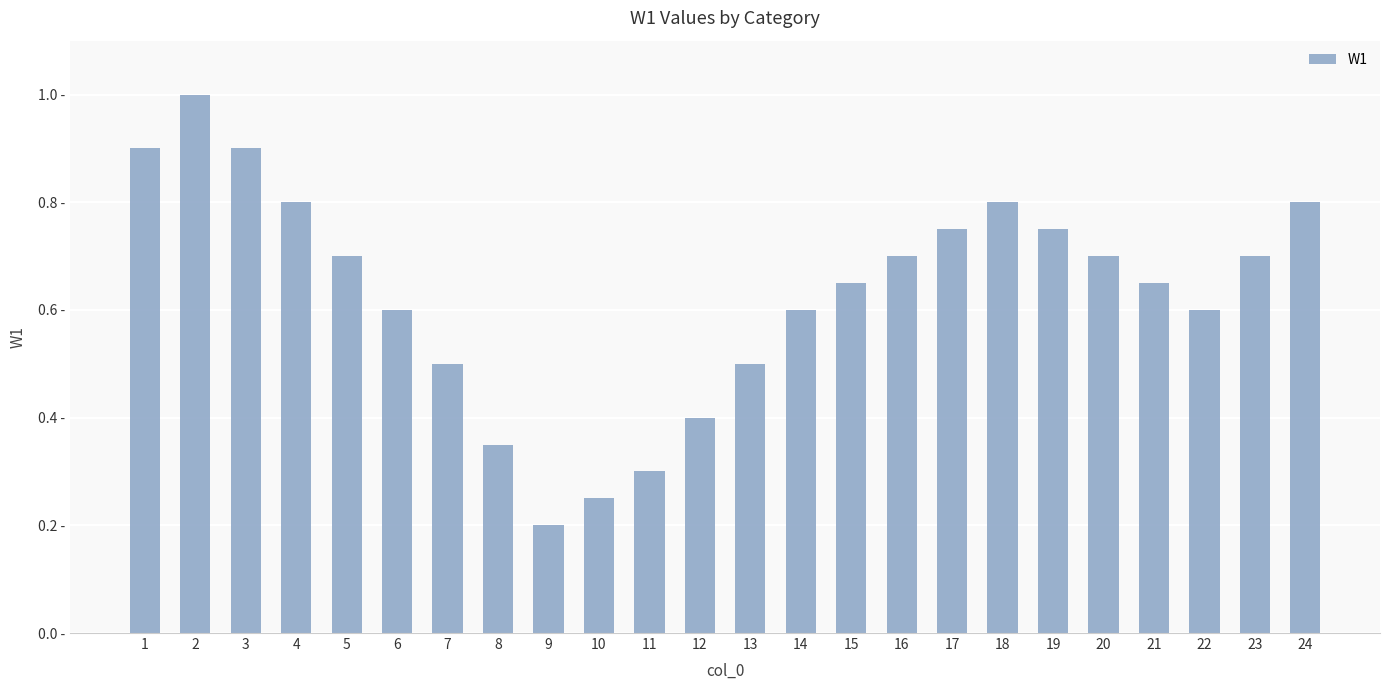

Between 23 and 6, which is larger?

23